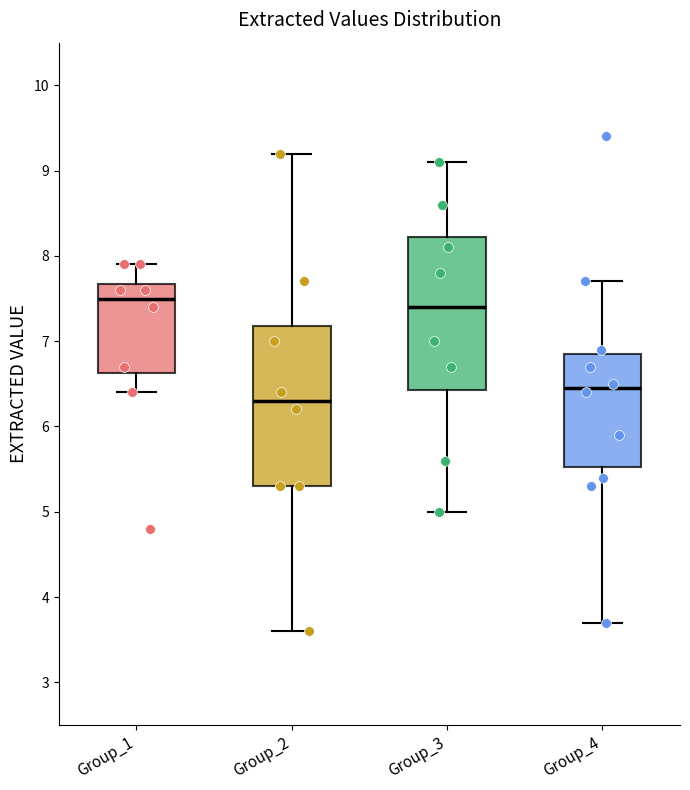

Reading left to right, transcribe this box plot: for each box, give where its median line is, the range the box spans, and where its two whiskers end, as read against the y-axis. The values are not printed on the chart, so give them approximately, as read against the axis.

Group_1: median 7.5, box 6.6 to 7.7, whiskers 6.4 to 7.9
Group_2: median 6.3, box 5.3 to 7.2, whiskers 3.6 to 9.2
Group_3: median 7.4, box 6.4 to 8.2, whiskers 5.0 to 9.1
Group_4: median 6.5, box 5.5 to 6.9, whiskers 3.7 to 7.7